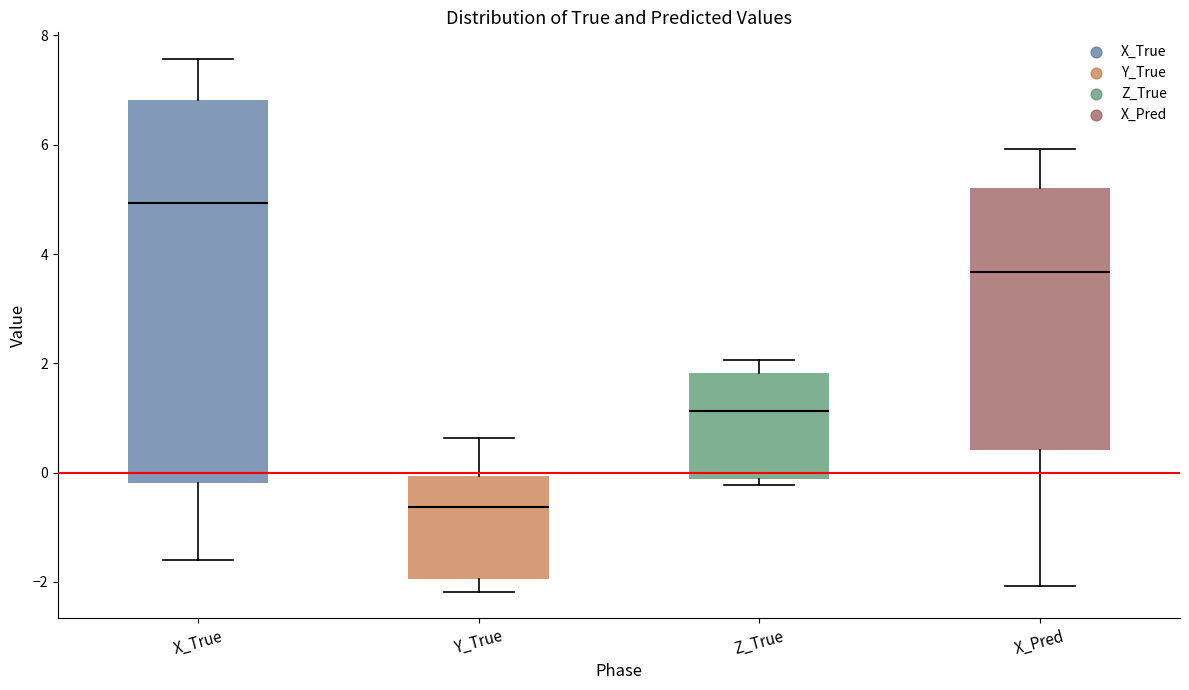

Reading left to right, transcribe this box plot: for each box, give where its median line is, the range the box spans, and where its two whiskers end, as read against the y-axis. The values are not printed on the chart, so give them approximately, as read against the axis.

X_True: median 5.0, box -0.2 to 6.8, whiskers -1.6 to 7.6
Y_True: median -0.6, box -2.0 to 0.0, whiskers -2.2 to 0.6
Z_True: median 1.2, box -0.2 to 1.8, whiskers -0.2 (just below the box's lower edge) to 2.0
X_Pred: median 3.6, box 0.4 to 5.2, whiskers -2.0 to 6.0